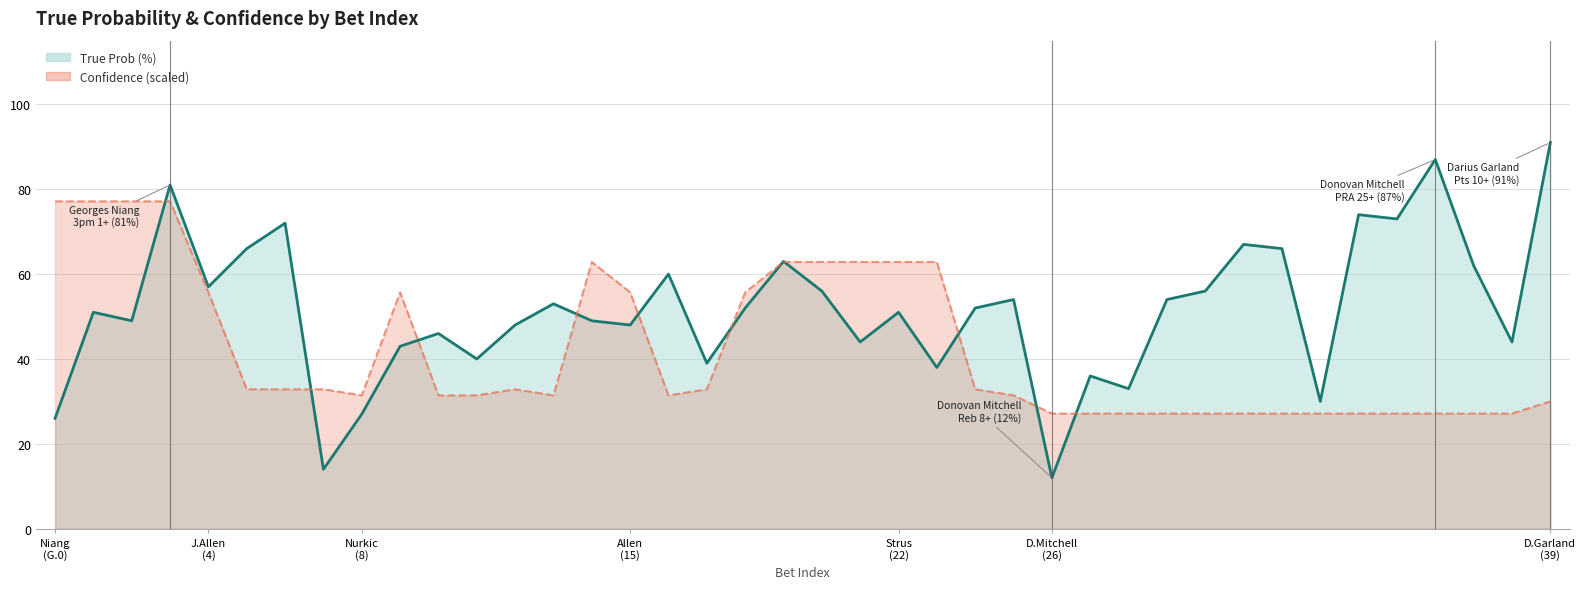

In True Prob line, how many points are higher than both neighbors (excluding endpoints)?

13